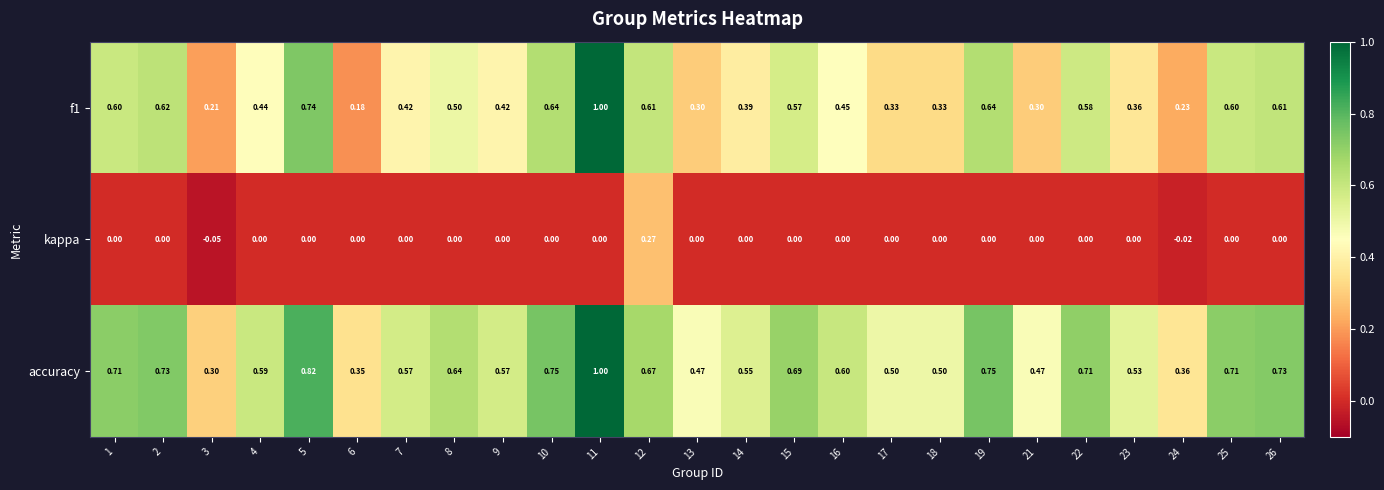

Which series has the widest spread of values?

f1